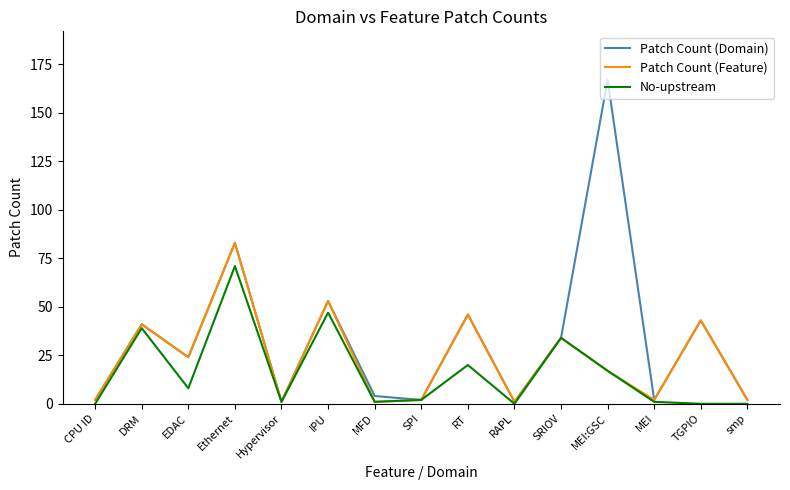

Which series has the widest spread of values?

Patch Count (Domain)